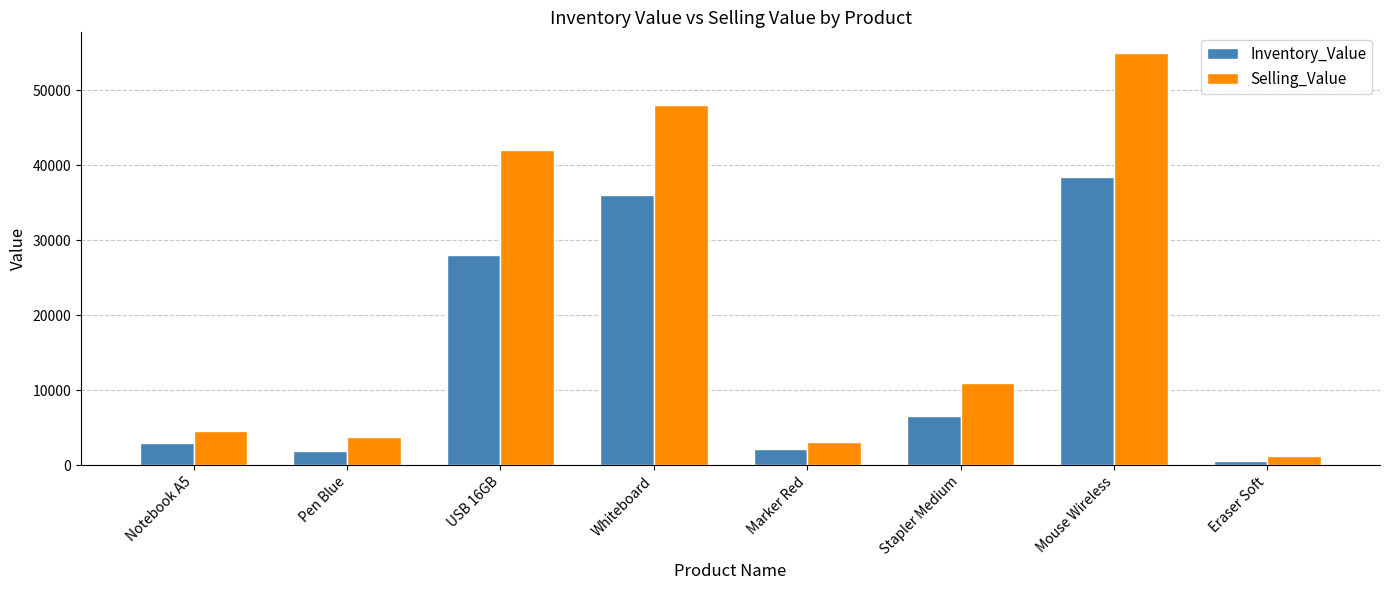

What is the difference between the second highest and minimum values in the Selling_Value series?

46750